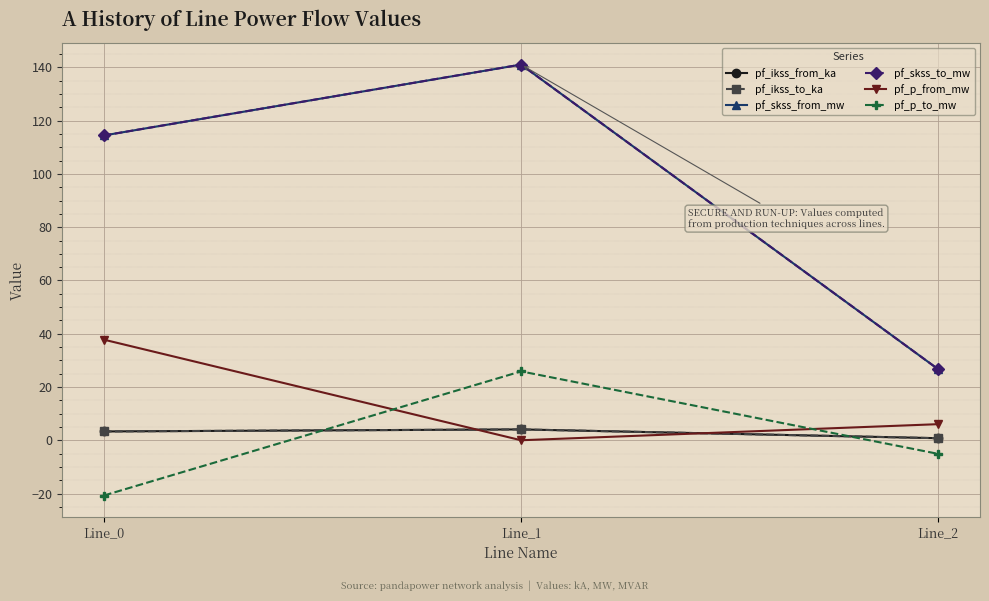

Where does the pf_ikss_to_ka series first go above 3?

Line_0